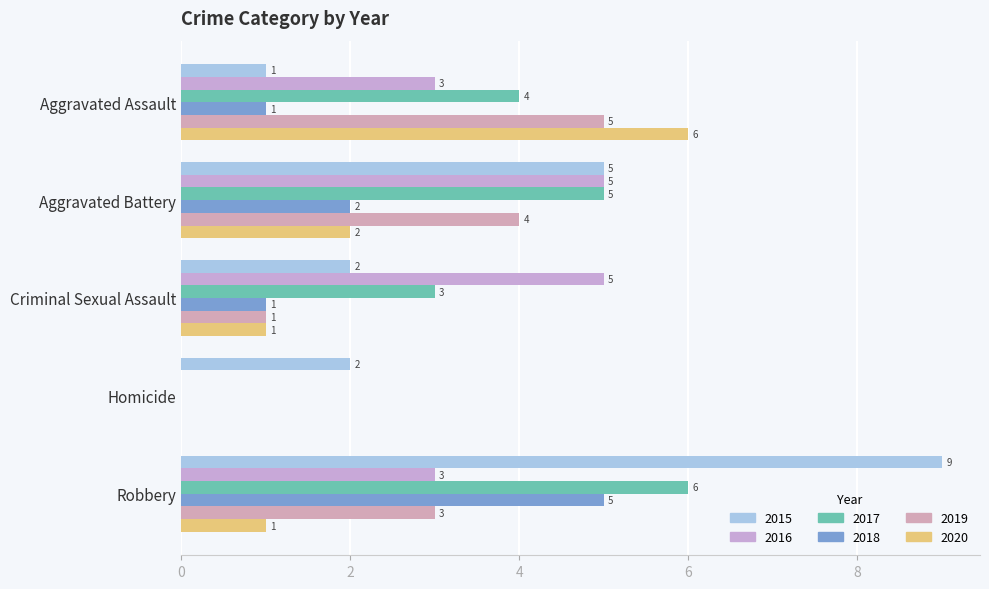

How many positive values does the 2019 series have?

4